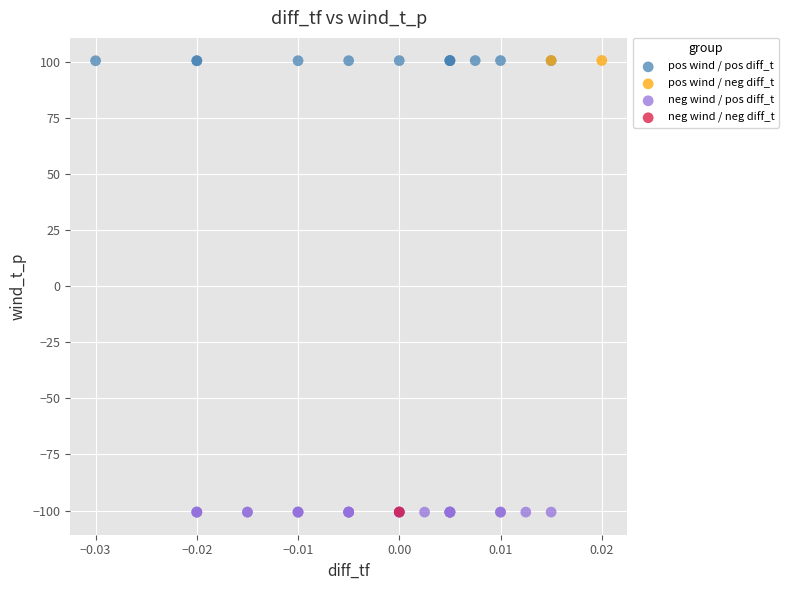

What are all the series names shown in the legend?

pos wind / pos diff_t, pos wind / neg diff_t, neg wind / pos diff_t, neg wind / neg diff_t